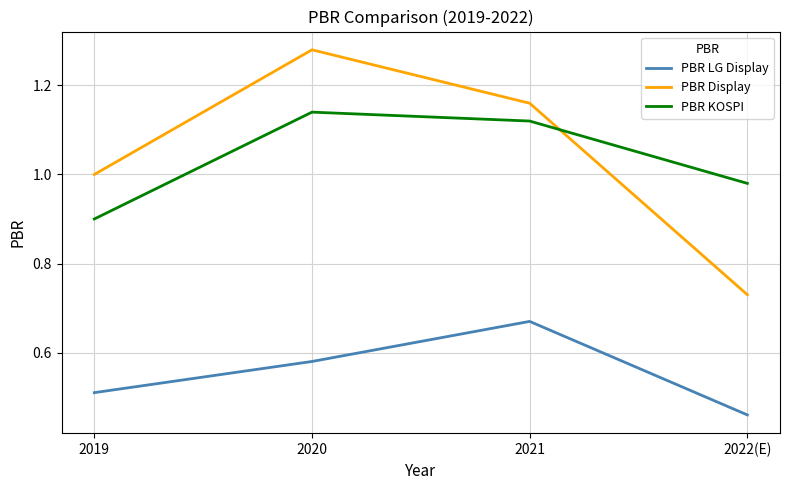

What position from the left is 2022(E)?

4